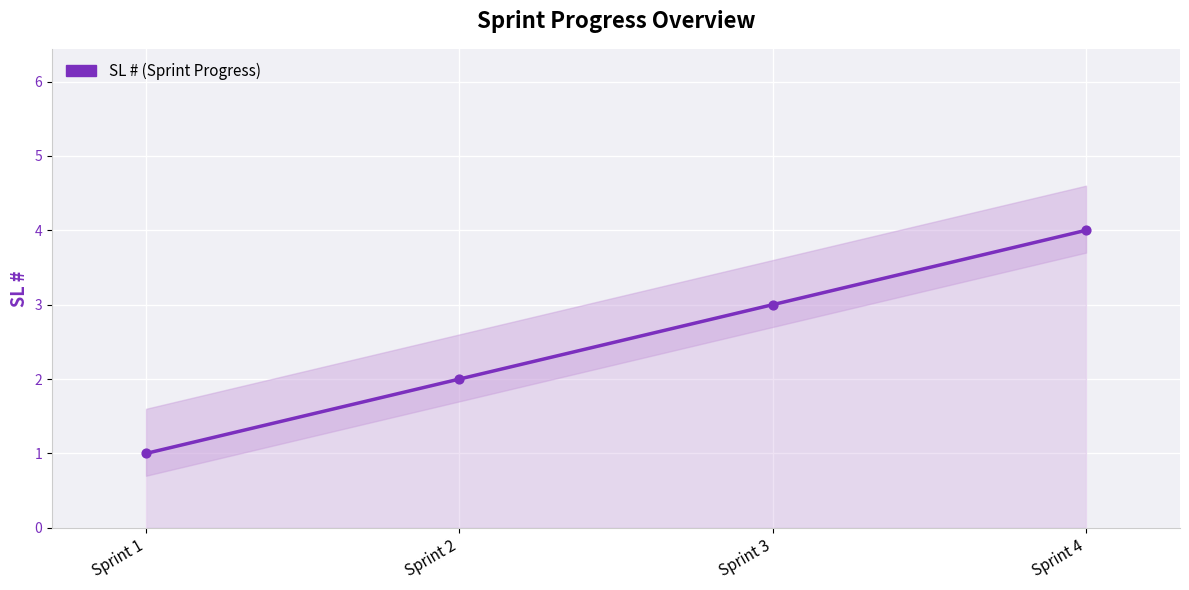

What is the ratio of the value at Sprint 4 to the value at Sprint 3?

1.3